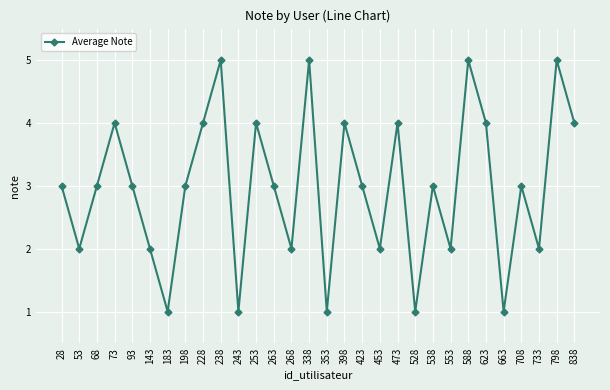

What is the value of the 18th point from the left?

3